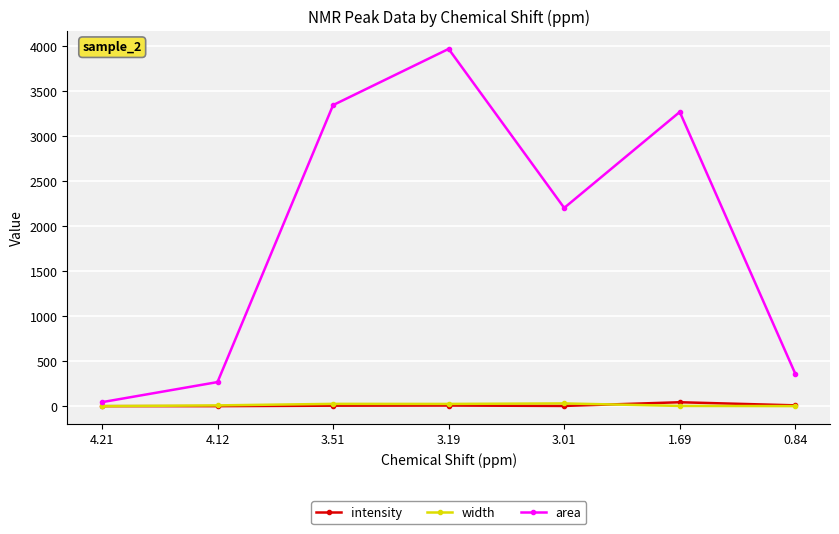

What is the average value of the intensity series?

11.1